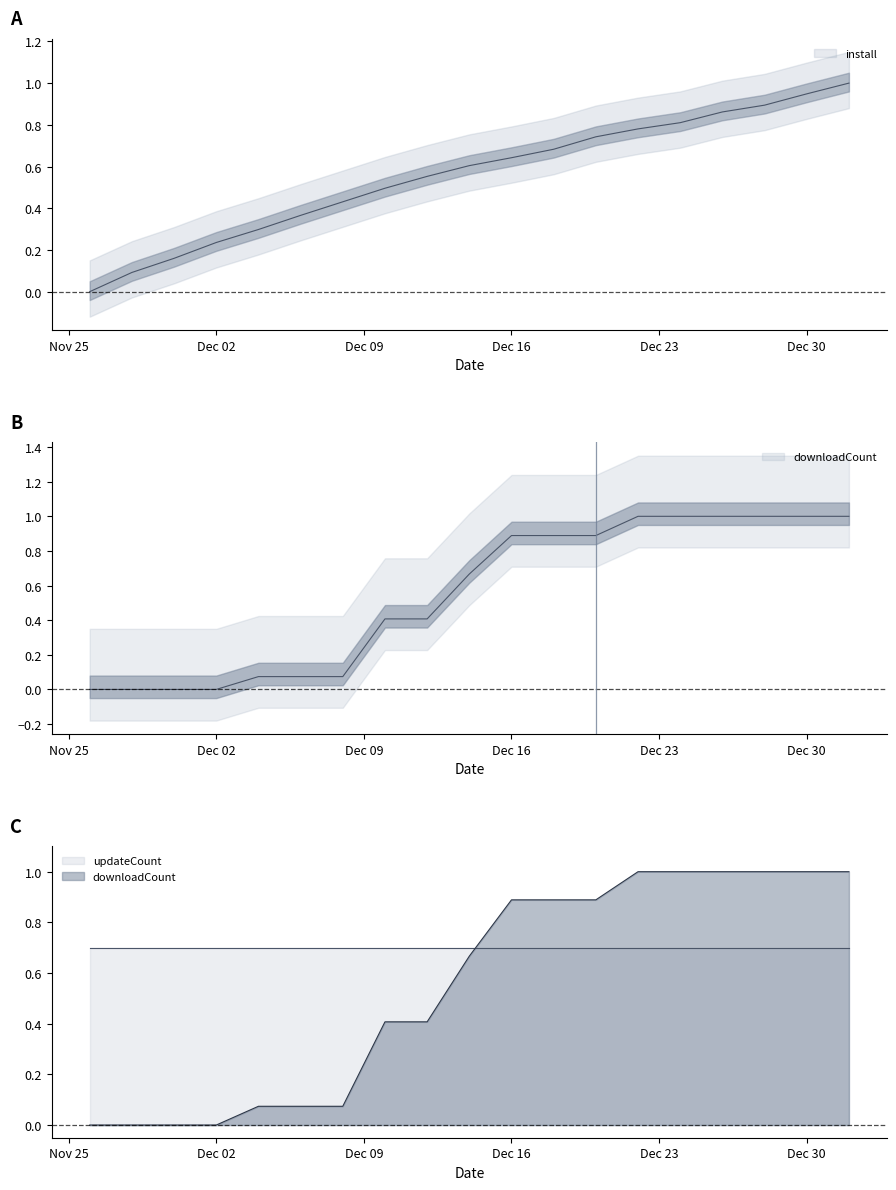

Which category has the lowest value in the downloadCount series?

2024-11-26